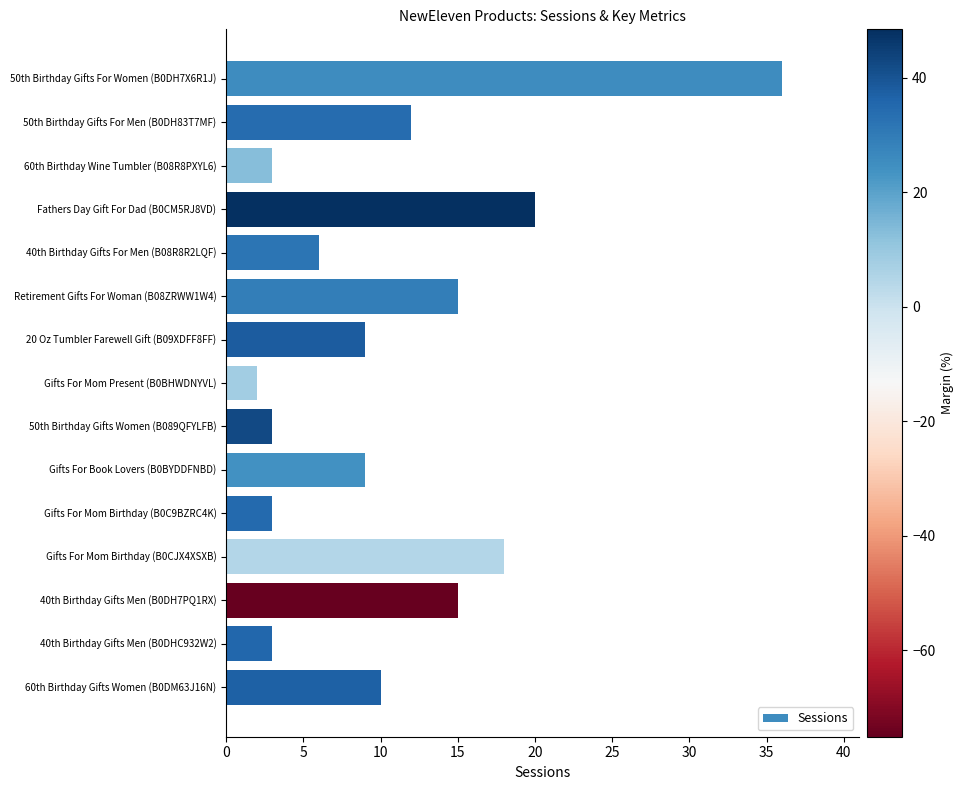

Reading top to bottom, list all the values displayed in this chart.

50th Birthday Gifts For Women (B0DH7X6R1J)=36	50th Birthday Gifts For Men (B0DH83T7MF)=12	60th Birthday Wine Tumbler (B08R8PXYL6)=3	Fathers Day Gift For Dad (B0CM5RJ8VD)=20	40th Birthday Gifts For Men (B08R8R2LQF)=6	Retirement Gifts For Woman (B08ZRWW1W4)=15	20 Oz Tumbler Farewell Gift (B09XDFF8FF)=9	Gifts For Mom Present (B0BHWDNYVL)=2	50th Birthday Gifts Women (B089QFYLFB)=3	Gifts For Book Lovers (B0BYDDFNBD)=9	Gifts For Mom Birthday (B0C9BZRC4K)=3	Gifts For Mom Birthday (B0CJX4XSXB)=18	40th Birthday Gifts Men (B0DH7PQ1RX)=15	40th Birthday Gifts Men (B0DHC932W2)=3	60th Birthday Gifts Women (B0DM63J16N)=10